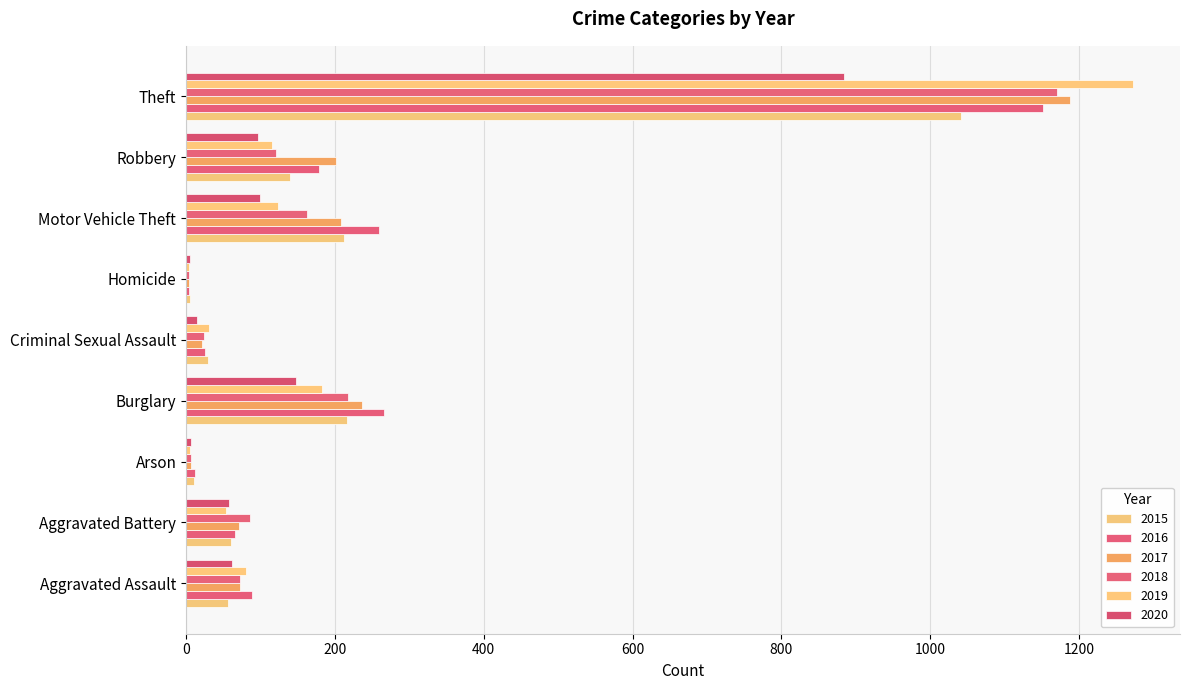

Reading left to right, transcribe all the data shown in this chart.

2015: Aggravated Assault=56	Aggravated Battery=60	Arson=10	Burglary=216	Criminal Sexual Assault=29	Homicide=5	Motor Vehicle Theft=212	Robbery=139	Theft=1041
2016: Aggravated Assault=88	Aggravated Battery=66	Arson=12	Burglary=266	Criminal Sexual Assault=25	Homicide=4	Motor Vehicle Theft=259	Robbery=178	Theft=1151
2017: Aggravated Assault=72	Aggravated Battery=71	Arson=7	Burglary=237	Criminal Sexual Assault=22	Homicide=4	Motor Vehicle Theft=208	Robbery=202	Theft=1188
2018: Aggravated Assault=72	Aggravated Battery=86	Arson=7	Burglary=218	Criminal Sexual Assault=24	Homicide=4	Motor Vehicle Theft=163	Robbery=121	Theft=1170
2019: Aggravated Assault=80	Aggravated Battery=53	Arson=5	Burglary=182	Criminal Sexual Assault=31	Homicide=4	Motor Vehicle Theft=123	Robbery=116	Theft=1272
2020: Aggravated Assault=62	Aggravated Battery=57	Arson=7	Burglary=148	Criminal Sexual Assault=15	Homicide=5	Motor Vehicle Theft=99	Robbery=97	Theft=884